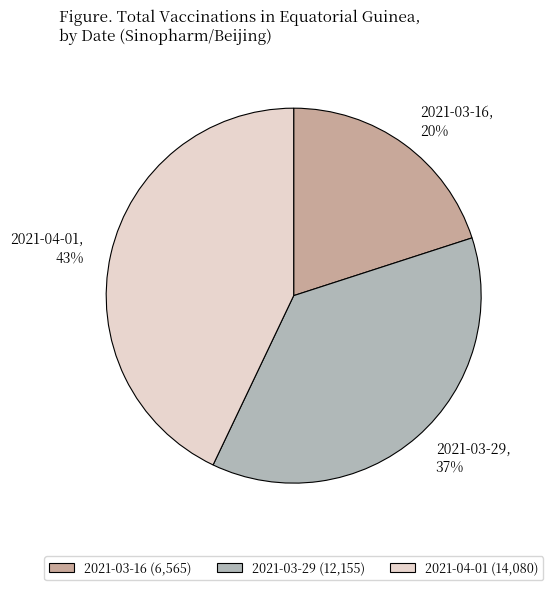

Is it true that 2021-03-16 is 26% of the pie?

False